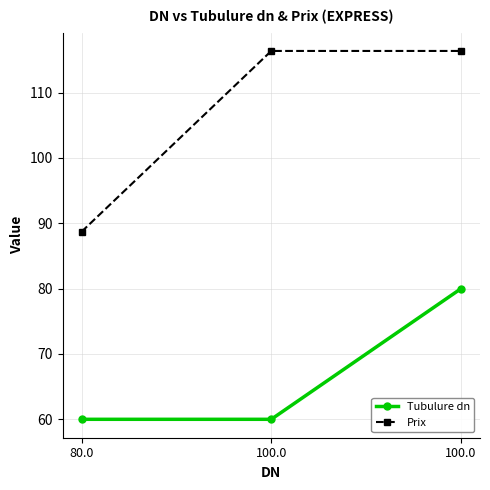

What is the label of the 2nd point from the right?

100.0